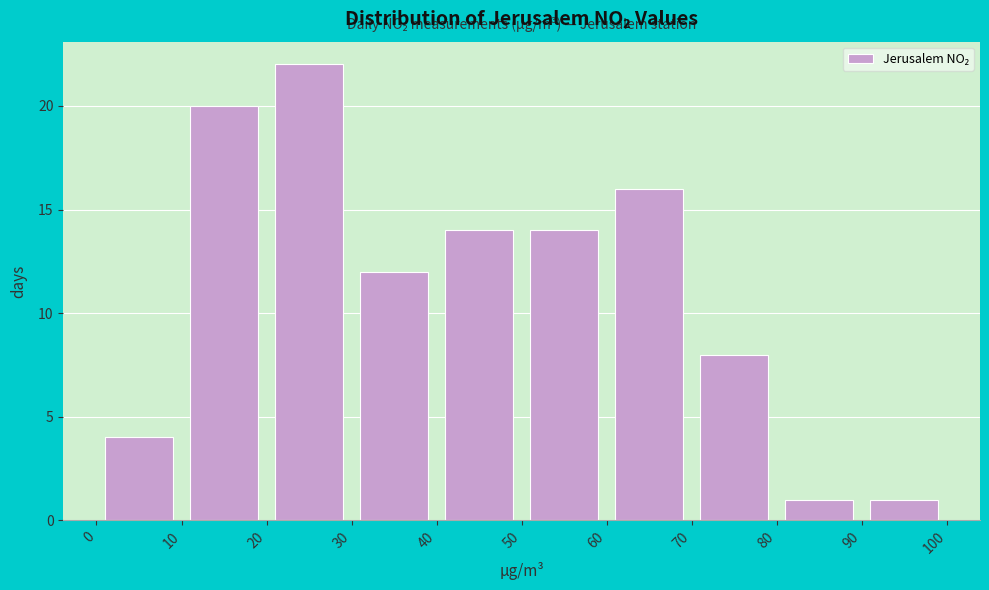

How tall is the bar that spans 20 to 30 on the x-axis? The values are not printed on the chart, so give them approximately, as read against the axis.

22